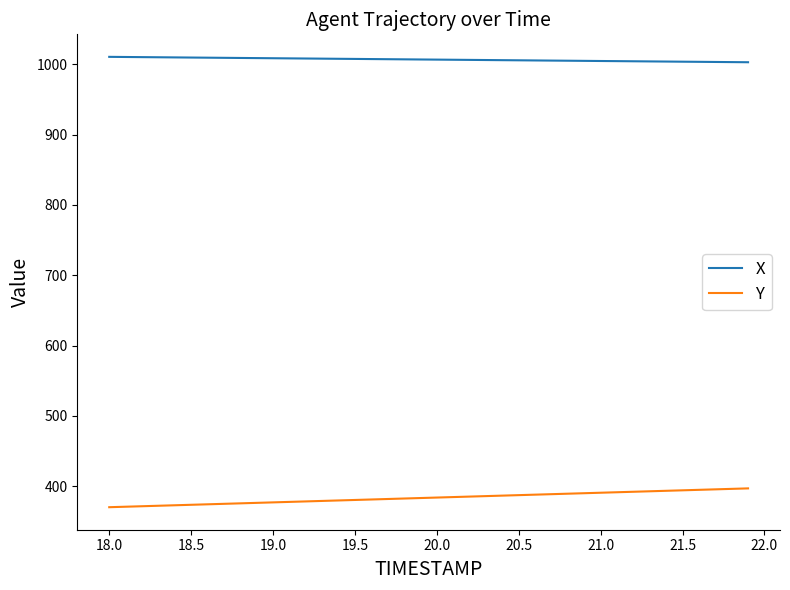

What is the average value of the X series?

1006.7